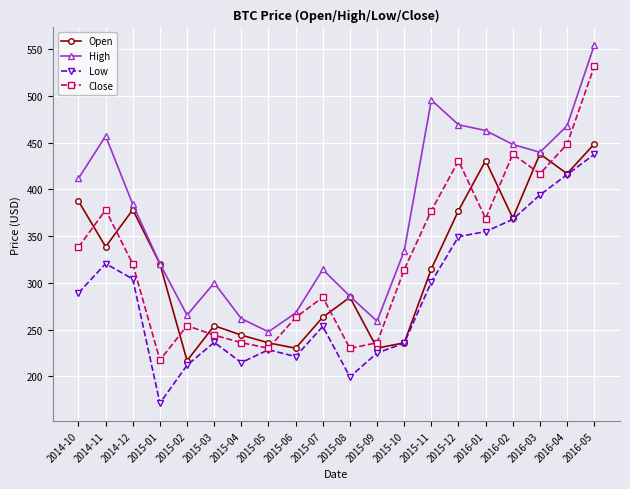

What is the total value across all series at 2016-02?

1623.1